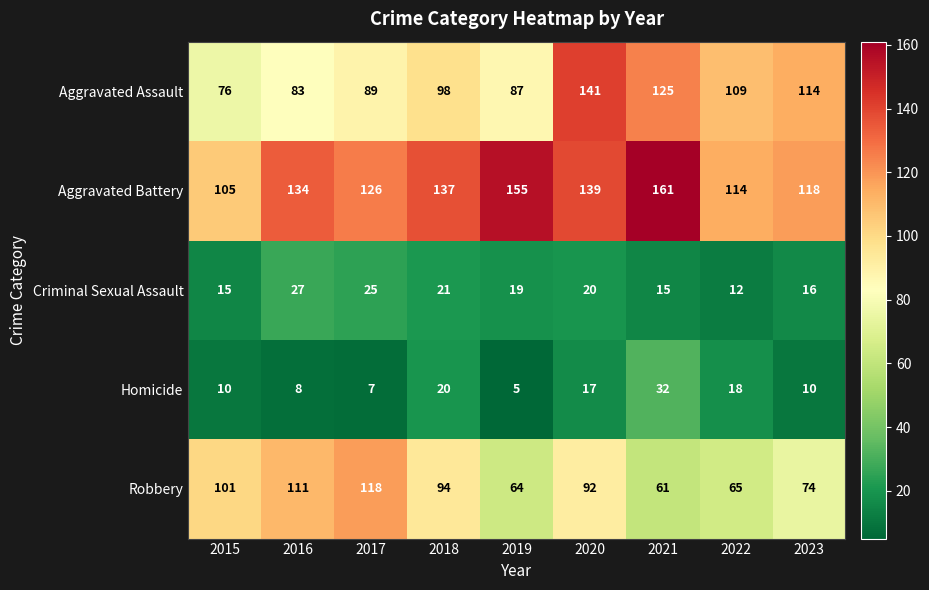

Which series has the largest range (max minus min)?

Aggravated Assault